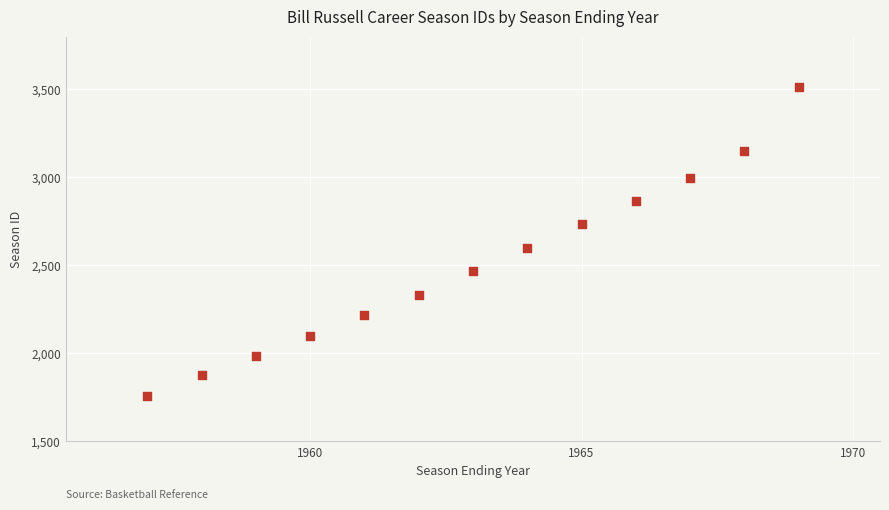

What Y value in the scatter plot is closest to 2636?

2600